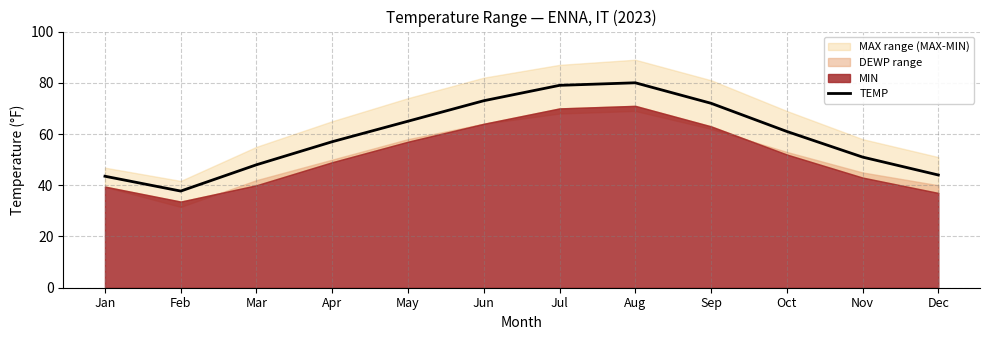

What is the greatest value displayed?

80.0